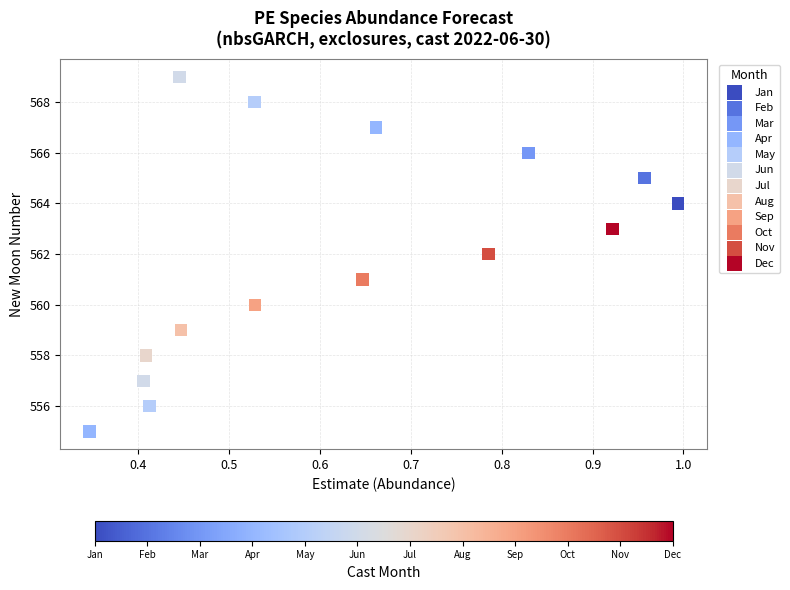

What are all the series names shown in the legend?

Jan, Feb, Mar, Apr, May, Jun, Jul, Aug, Sep, Oct, Nov, Dec